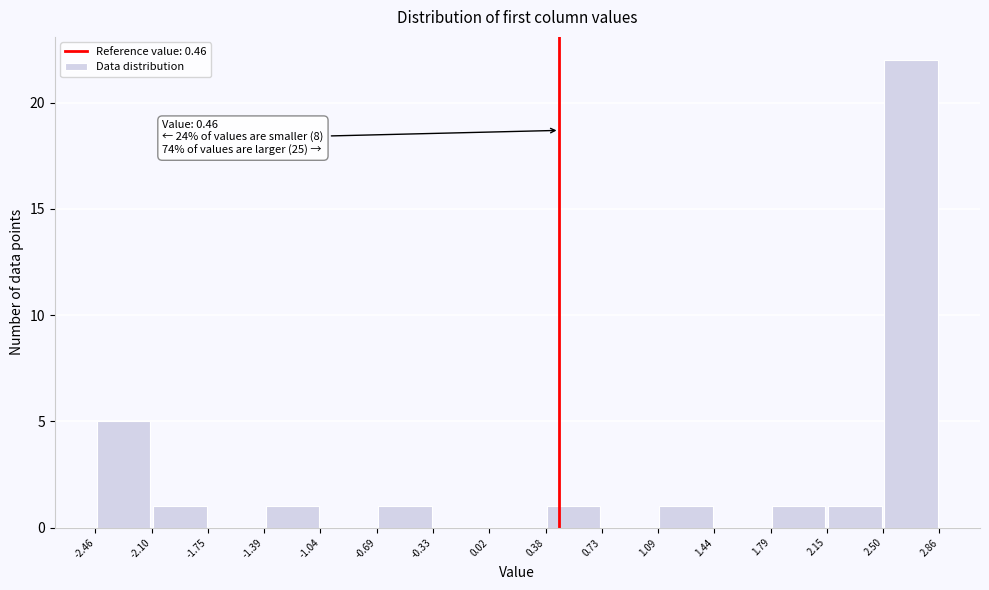

Over which range of the x-axis is the bar tallest?

2.50 to 2.86